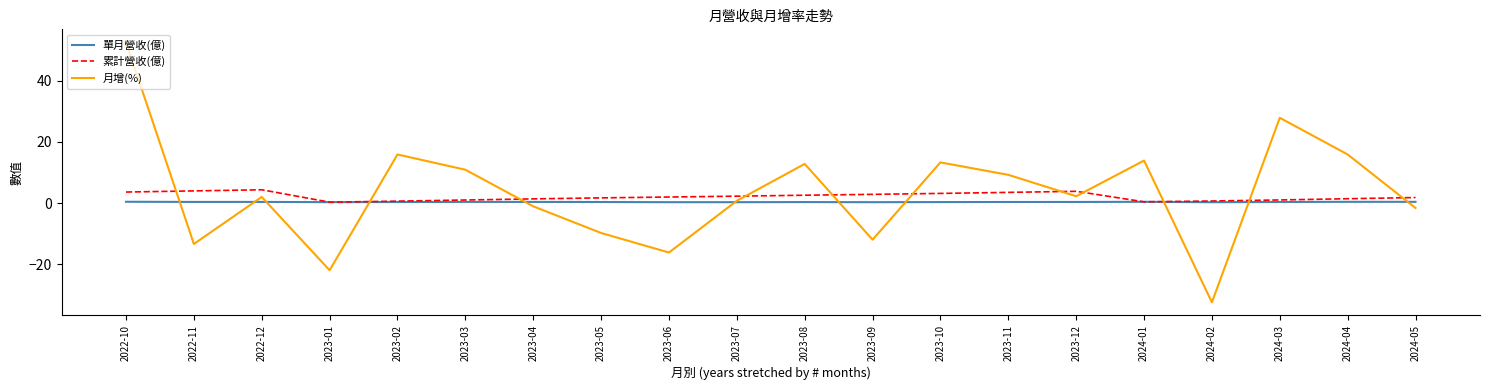

The 月增(%) series shows -16.2 at 2023-09. True or false?

False